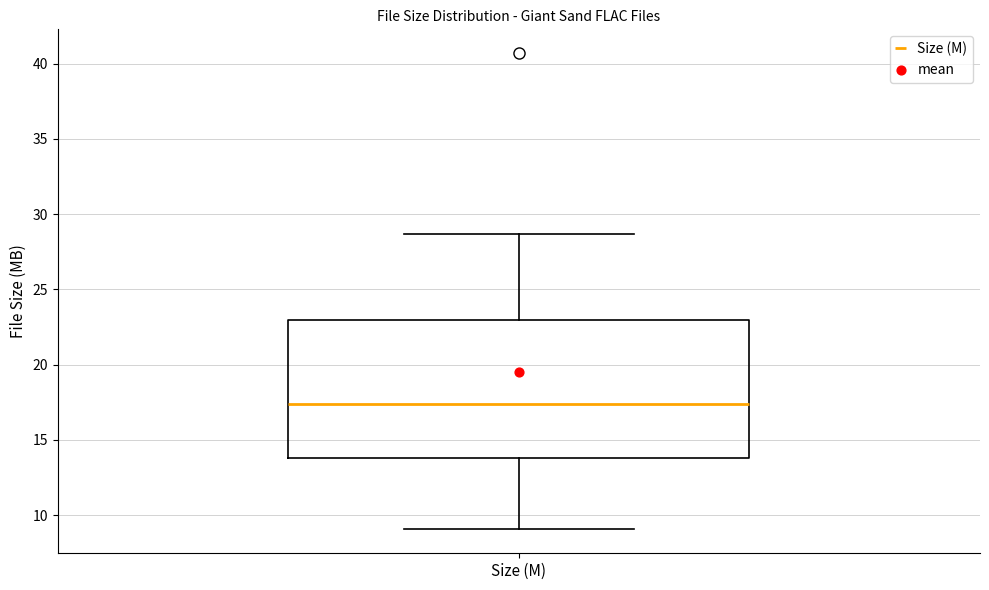

Read this box plot against the y-axis: the position of the median line, the range covered by the box, and the ends of both whiskers. The values are not printed on the chart, so give them approximately, as read against the axis.

median 17.5, box 14.0 to 23.0, whiskers 9.0 to 28.5